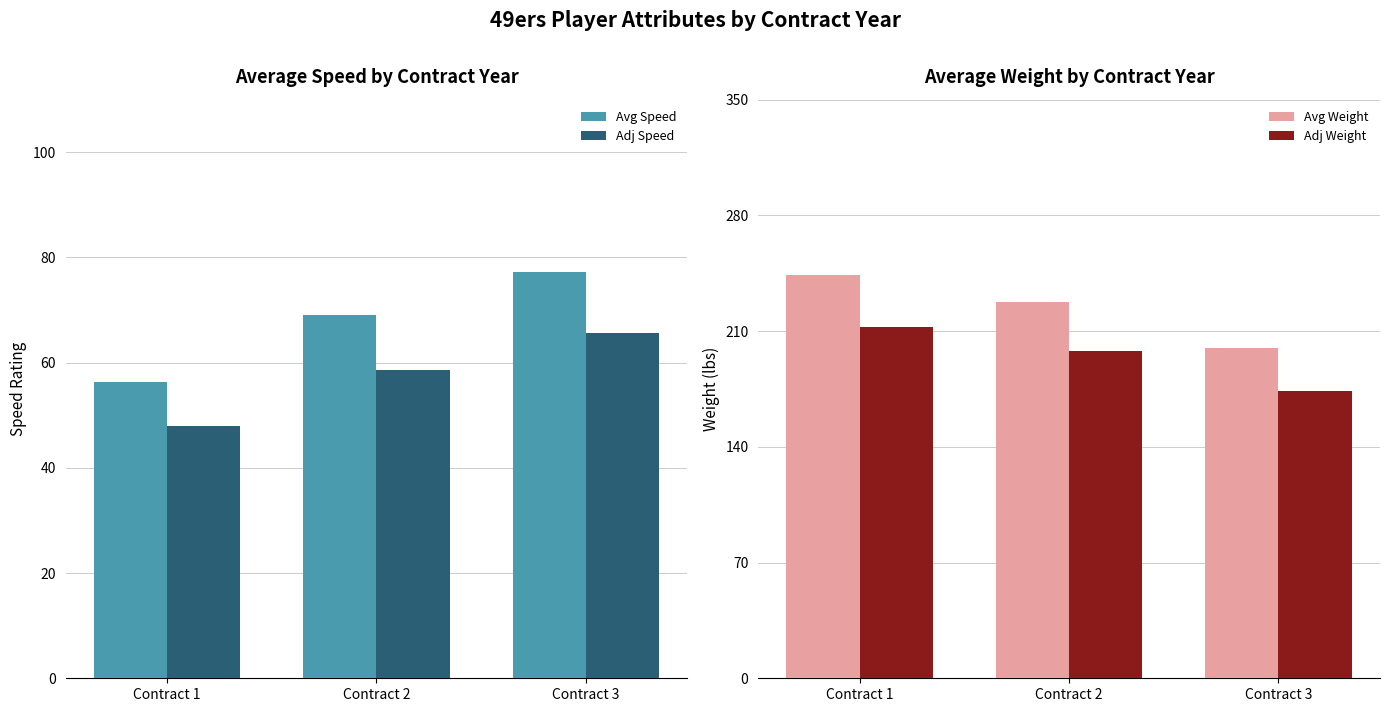

What are all the series names shown in the legend?

Avg Speed, Adj Speed, Avg Weight, Adj Weight